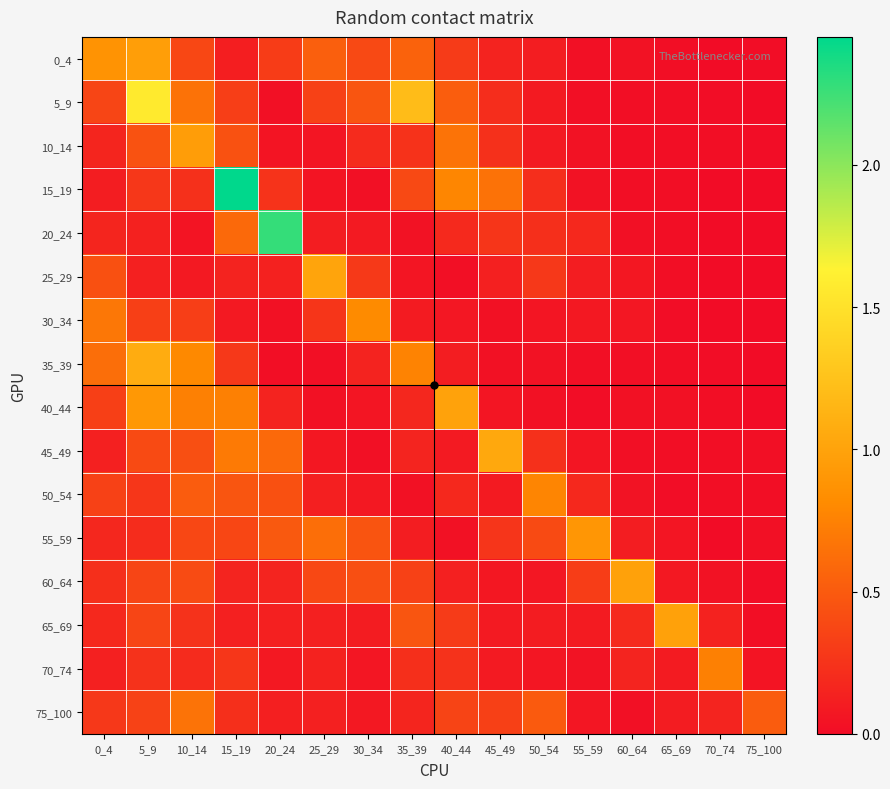

Reading right to left, what are all the values shown in this chart?

0_4: 75_100=0.0	70_74=0.0	65_69=0.0	60_64=0.0	55_59=0.0	50_54=0.1	45_49=0.1	40_44=0.3	35_39=0.6	30_34=0.4	25_29=0.5	20_24=0.3	15_19=0.1	10_14=0.4	5_9=1.0	0_4=0.9
5_9: 75_100=0.0	70_74=0.0	65_69=0.0	60_64=0.0	55_59=0.0	50_54=0.1	45_49=0.2	40_44=0.5	35_39=1.2	30_34=0.5	25_29=0.3	20_24=0.0	15_19=0.3	10_14=0.7	5_9=1.6	0_4=0.4
10_14: 75_100=0.0	70_74=0.0	65_69=0.0	60_64=0.0	55_59=0.0	50_54=0.1	45_49=0.2	40_44=0.7	35_39=0.2	30_34=0.2	25_29=0.1	20_24=0.1	15_19=0.4	10_14=1.0	5_9=0.4	0_4=0.2
15_19: 75_100=0.0	70_74=0.0	65_69=0.0	60_64=0.0	55_59=0.0	50_54=0.2	45_49=0.7	40_44=0.8	35_39=0.4	30_34=0.0	25_29=0.1	20_24=0.2	15_19=2.4	10_14=0.2	5_9=0.3	0_4=0.1
20_24: 75_100=0.0	70_74=0.0	65_69=0.0	60_64=0.0	55_59=0.2	50_54=0.2	45_49=0.3	40_44=0.2	35_39=0.0	30_34=0.1	25_29=0.1	20_24=2.3	15_19=0.6	10_14=0.1	5_9=0.1	0_4=0.2
25_29: 75_100=0.0	70_74=0.0	65_69=0.0	60_64=0.1	55_59=0.1	50_54=0.3	45_49=0.1	40_44=0.0	35_39=0.1	30_34=0.3	25_29=1.0	20_24=0.1	15_19=0.1	10_14=0.1	5_9=0.1	0_4=0.4
30_34: 75_100=0.0	70_74=0.0	65_69=0.0	60_64=0.1	55_59=0.1	50_54=0.1	45_49=0.0	40_44=0.1	35_39=0.1	30_34=0.8	25_29=0.3	20_24=0.0	15_19=0.1	10_14=0.3	5_9=0.3	0_4=0.7
35_39: 75_100=0.0	70_74=0.0	65_69=0.0	60_64=0.0	55_59=0.0	50_54=0.0	45_49=0.0	40_44=0.1	35_39=0.8	30_34=0.1	25_29=0.0	20_24=0.0	15_19=0.3	10_14=0.8	5_9=1.1	0_4=0.6
40_44: 75_100=0.0	70_74=0.0	65_69=0.0	60_64=0.0	55_59=0.0	50_54=0.0	45_49=0.1	40_44=1.0	35_39=0.2	30_34=0.1	25_29=0.0	20_24=0.1	15_19=0.7	10_14=0.7	5_9=0.9	0_4=0.3
45_49: 75_100=0.0	70_74=0.0	65_69=0.0	60_64=0.0	55_59=0.1	50_54=0.2	45_49=1.0	40_44=0.1	35_39=0.2	30_34=0.0	25_29=0.1	20_24=0.6	15_19=0.7	10_14=0.4	5_9=0.4	0_4=0.1
50_54: 75_100=0.0	70_74=0.0	65_69=0.0	60_64=0.0	55_59=0.2	50_54=0.8	45_49=0.1	40_44=0.2	35_39=0.0	30_34=0.1	25_29=0.1	20_24=0.4	15_19=0.5	10_14=0.5	5_9=0.3	0_4=0.3
55_59: 75_100=0.0	70_74=0.0	65_69=0.1	60_64=0.1	55_59=0.9	50_54=0.4	45_49=0.3	40_44=0.0	35_39=0.1	30_34=0.5	25_29=0.6	20_24=0.5	15_19=0.4	10_14=0.4	5_9=0.2	0_4=0.2
60_64: 75_100=0.0	70_74=0.0	65_69=0.1	60_64=1.0	55_59=0.3	50_54=0.1	45_49=0.1	40_44=0.1	35_39=0.3	30_34=0.4	25_29=0.4	20_24=0.2	15_19=0.2	10_14=0.4	5_9=0.4	0_4=0.2
65_69: 75_100=0.0	70_74=0.1	65_69=1.0	60_64=0.2	55_59=0.1	50_54=0.1	45_49=0.1	40_44=0.3	35_39=0.5	30_34=0.1	25_29=0.1	20_24=0.1	15_19=0.1	10_14=0.2	5_9=0.4	0_4=0.2
70_74: 75_100=0.1	70_74=0.7	65_69=0.1	60_64=0.2	55_59=0.0	50_54=0.1	45_49=0.1	40_44=0.2	35_39=0.2	30_34=0.1	25_29=0.1	20_24=0.1	15_19=0.3	10_14=0.2	5_9=0.2	0_4=0.1
75_100: 75_100=0.5	70_74=0.2	65_69=0.1	60_64=0.0	55_59=0.1	50_54=0.5	45_49=0.3	40_44=0.4	35_39=0.2	30_34=0.1	25_29=0.1	20_24=0.1	15_19=0.2	10_14=0.7	5_9=0.3	0_4=0.3